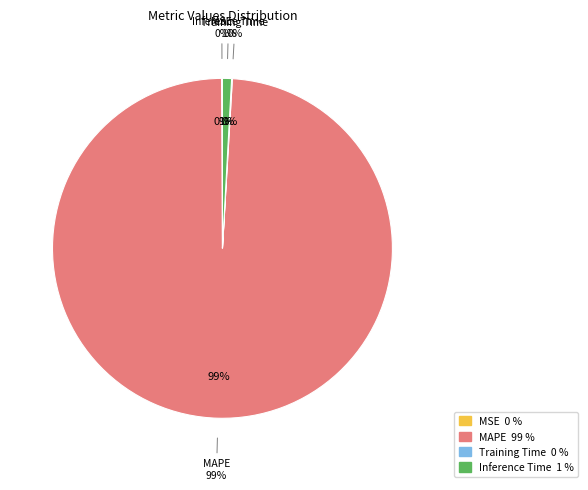

Combined, what portion of the pie is Inference Time and Training Time?

0.9%